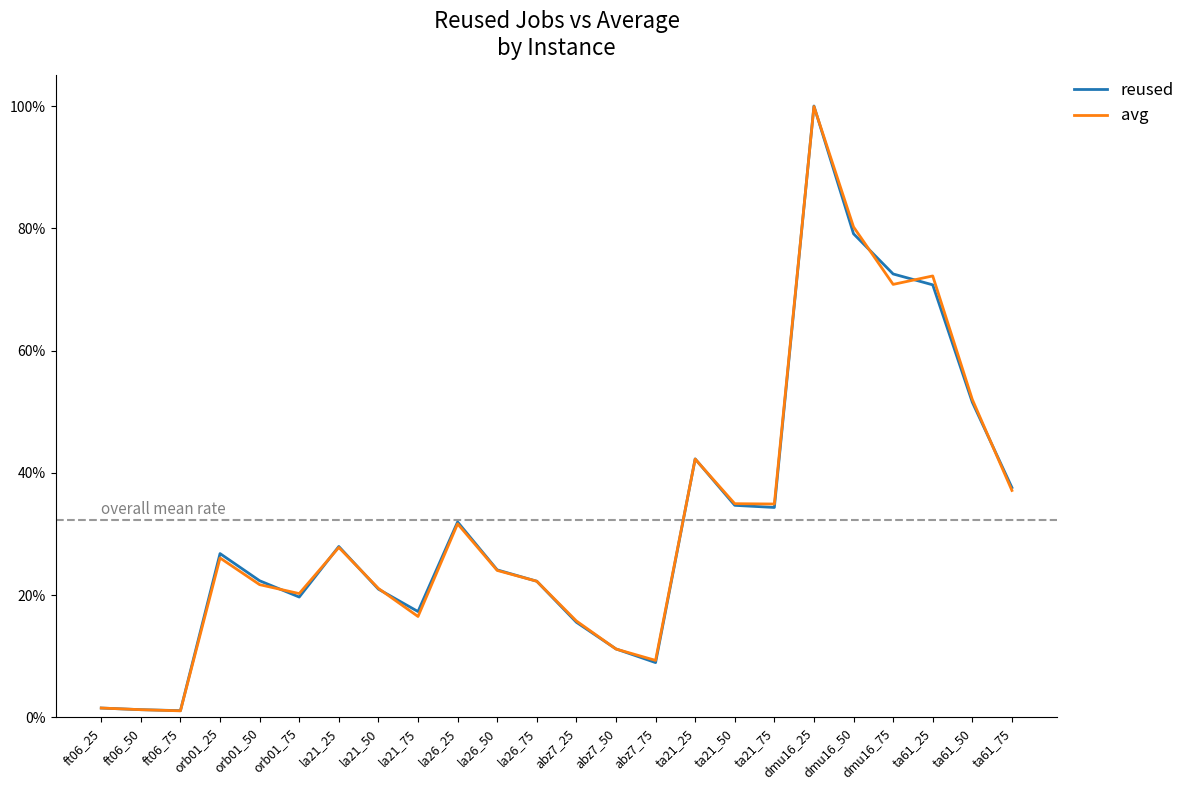

Does the chart have visible grid lines?

No